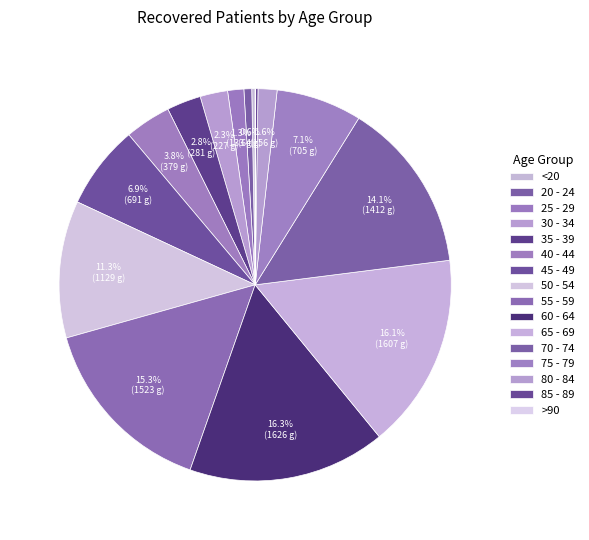

To the nearest percent, what is the difference between the largest and smallest slice percentages?

16%